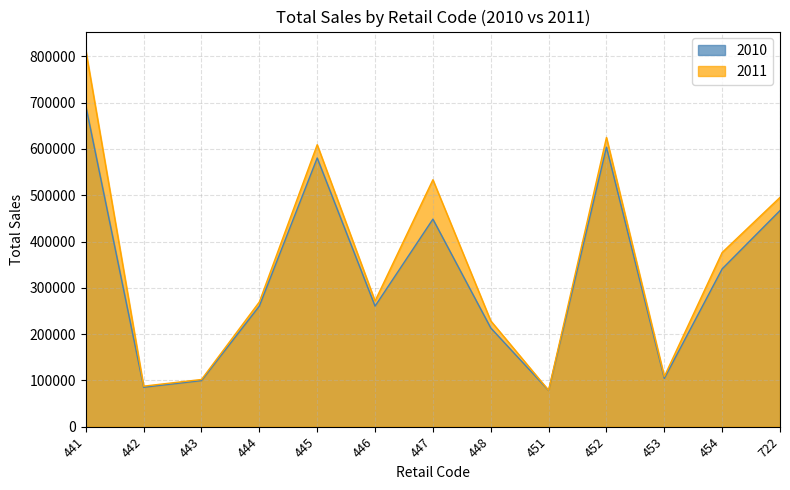

Which series has the largest range (max minus min)?

2011